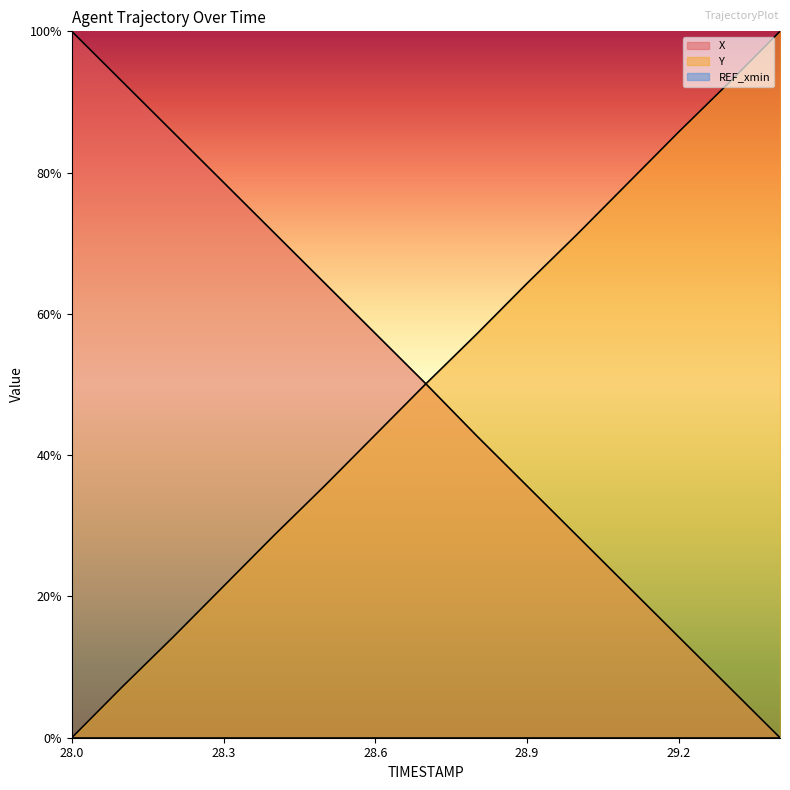

What is the greatest value displayed?

100.0